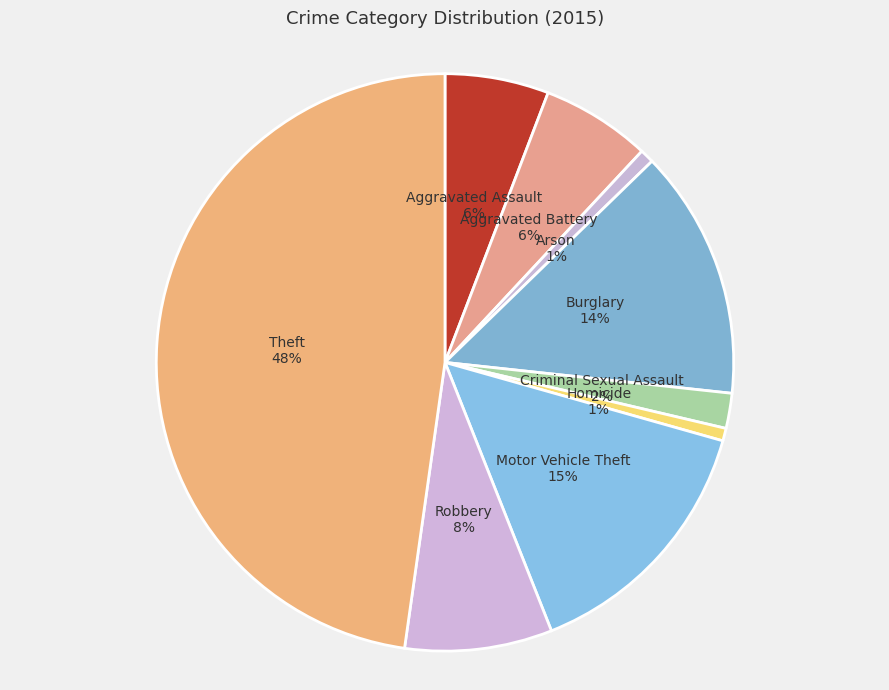

Is it true that Robbery is 8% of the pie?

True